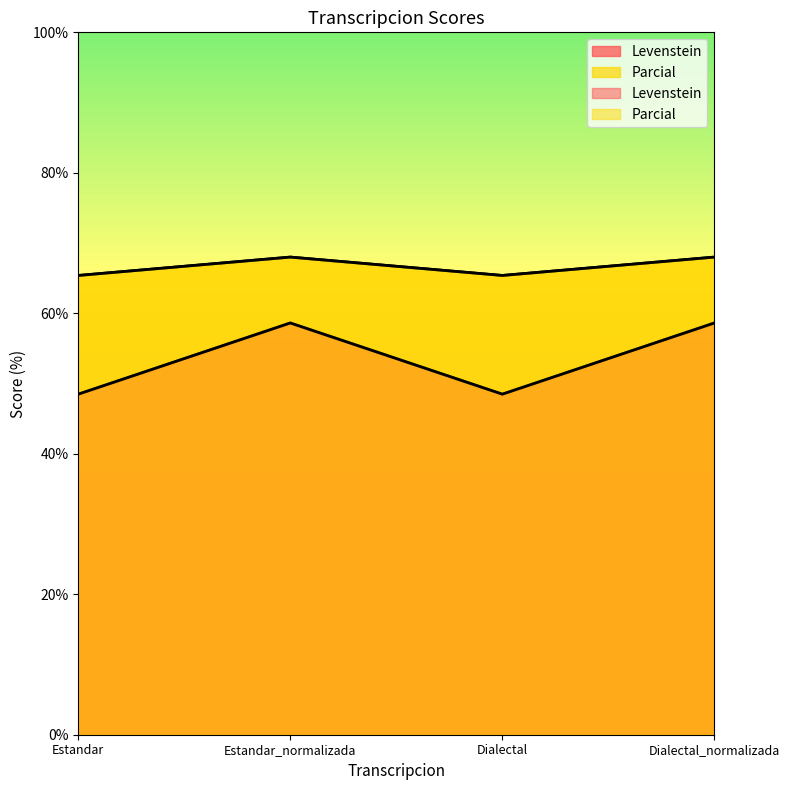

What is the lowest value of the Levenstein series?

48.5